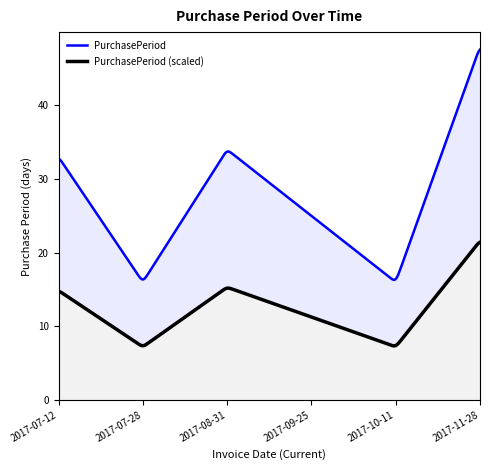

What is the difference between the maximum and minimum values?

32